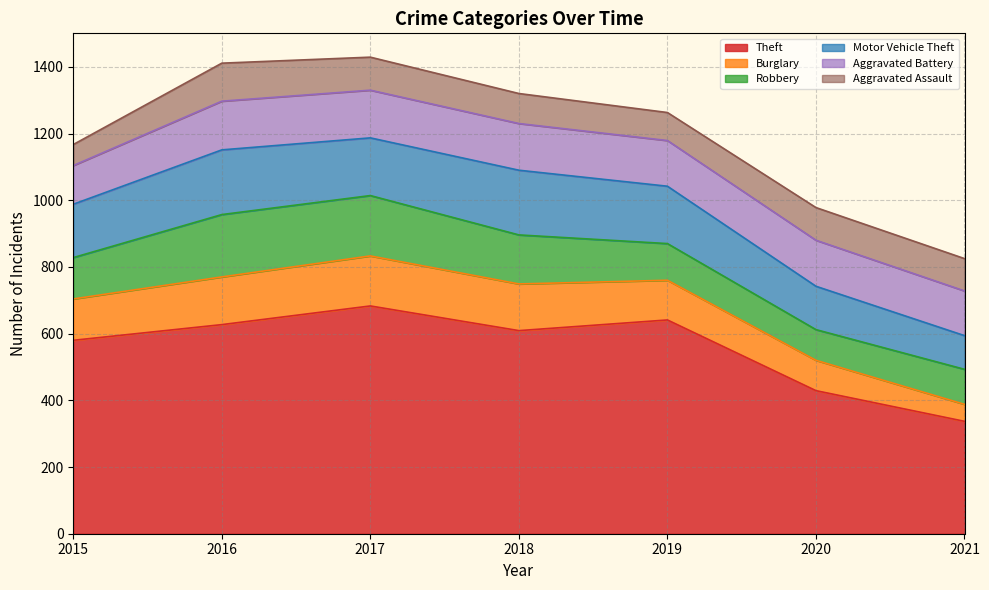

What is the minimum value shown in the chart?

51